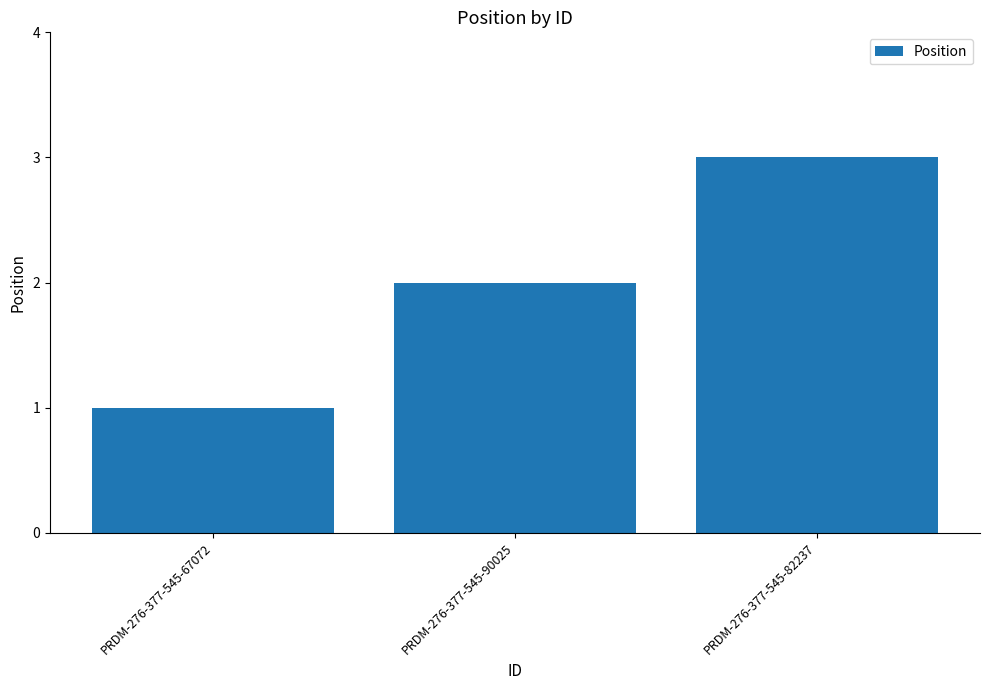

How many values are below 2?

1